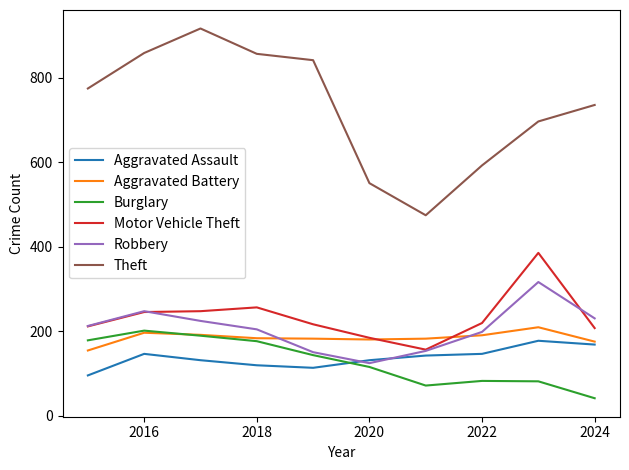

Which series ends up on top after the final intersection of Aggravated Assault and Burglary?

Aggravated Assault